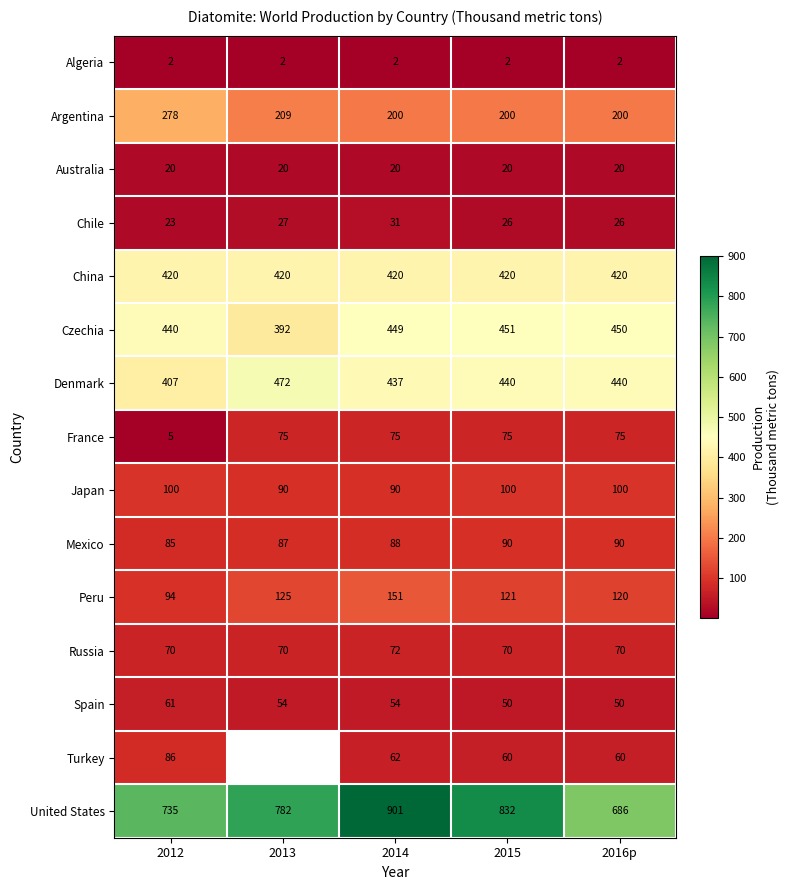

What is the difference between the Denmark values at 2015 and 2013?

32